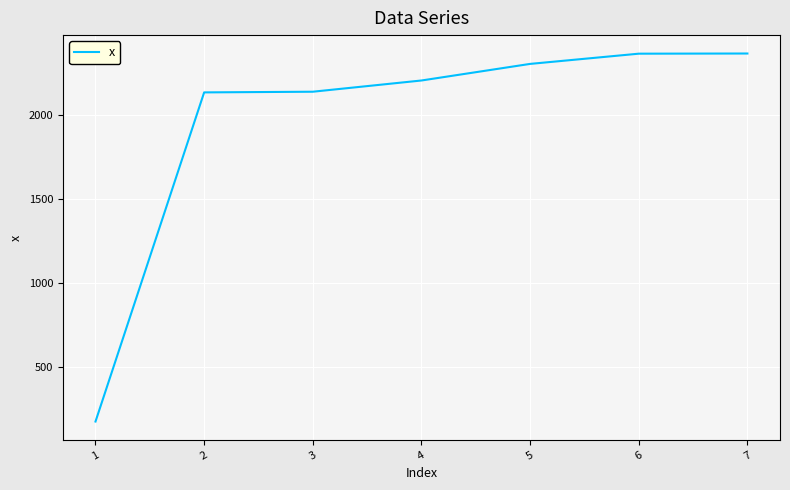

What is the approximate value at 5, to the nearest 50?

2300